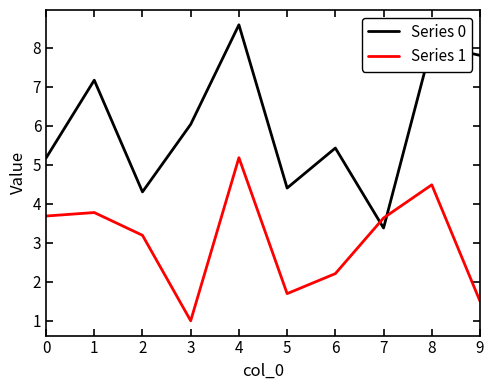

Reading right to left, extract all data points from this chart.

Series 0: 7.8	8.1	3.4	5.4	4.4	8.6	6.0	4.3	7.2	5.2
Series 1: 1.5	4.5	3.6	2.2	1.7	5.2	1.0	3.2	3.8	3.7